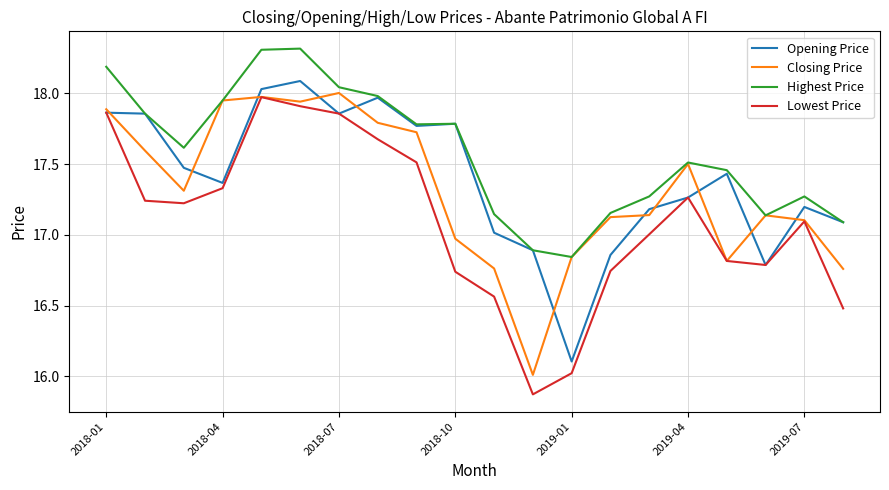

True or false: Lowest Price and Highest Price intersect in this chart.

False